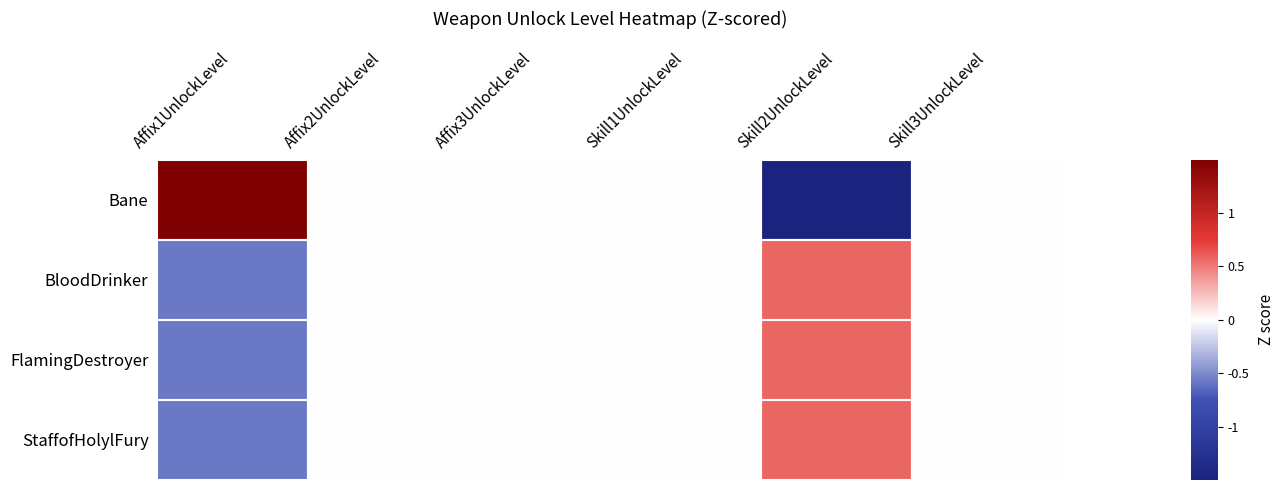

Rank the series by their maximum value, from highest to lowest.

Bane, BloodDrinker, FlamingDestroyer, StaffofHolylFury